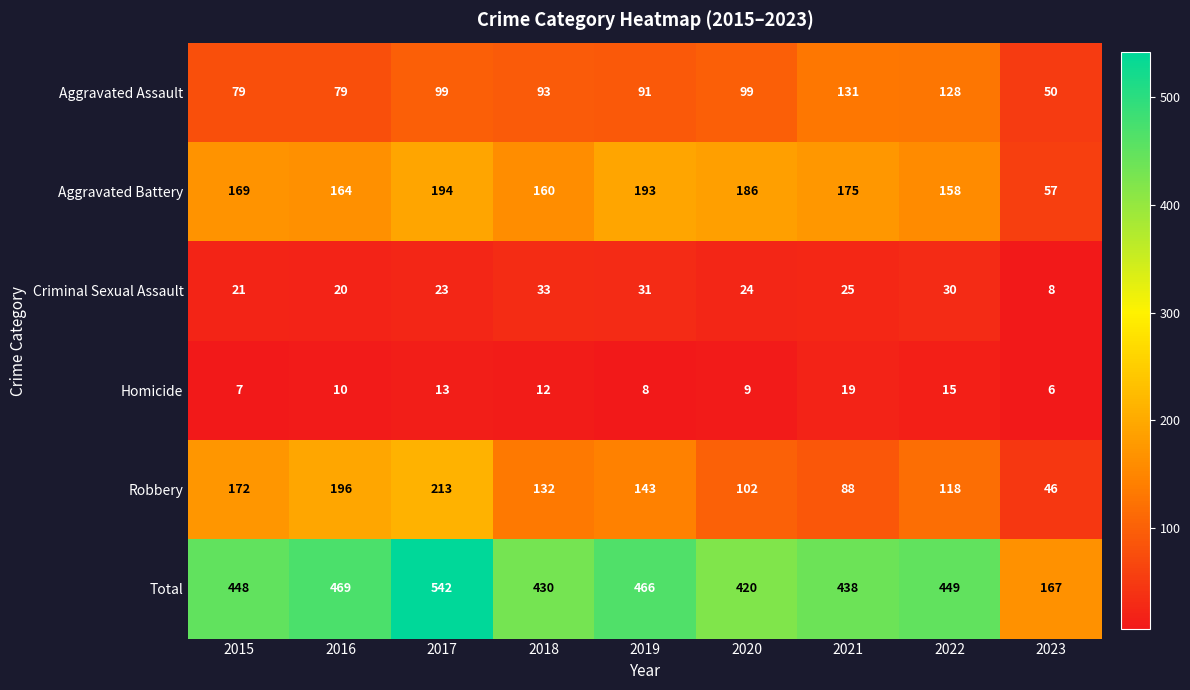

What is the smallest value displayed?

6